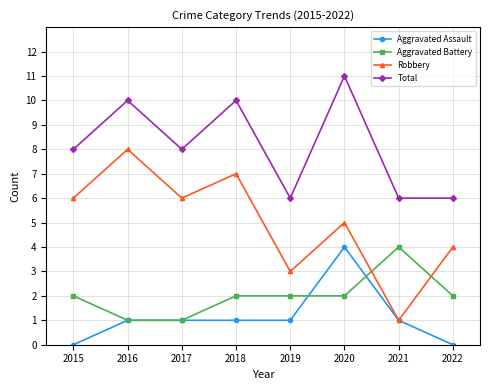

What is the difference between the highest and lowest values at 2017?

7